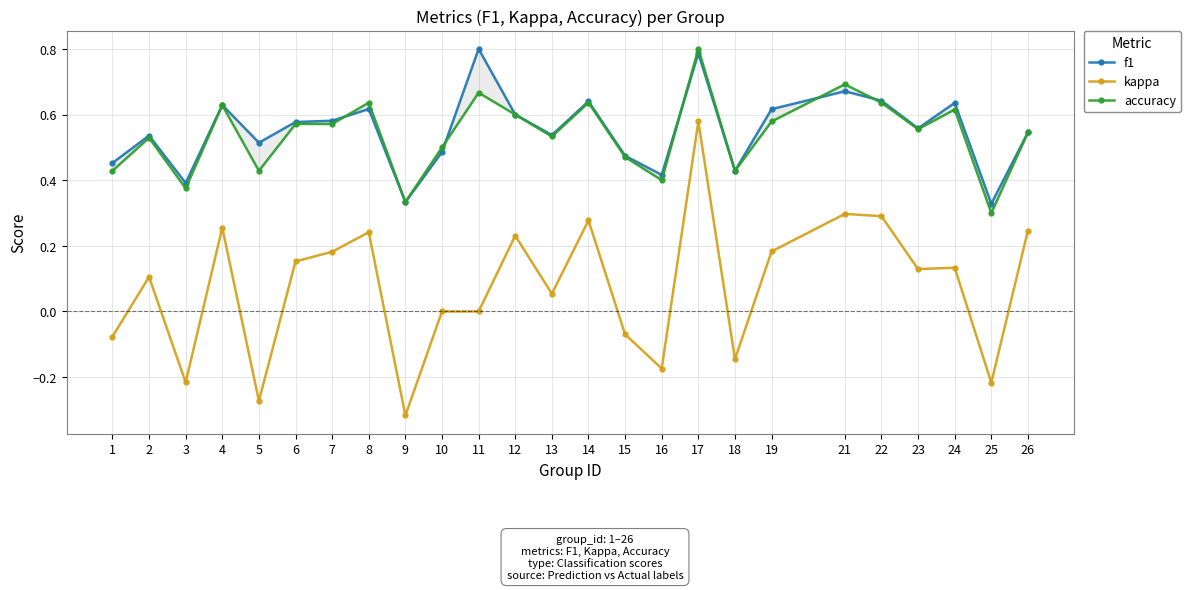

What is the average value of the accuracy series?

0.5